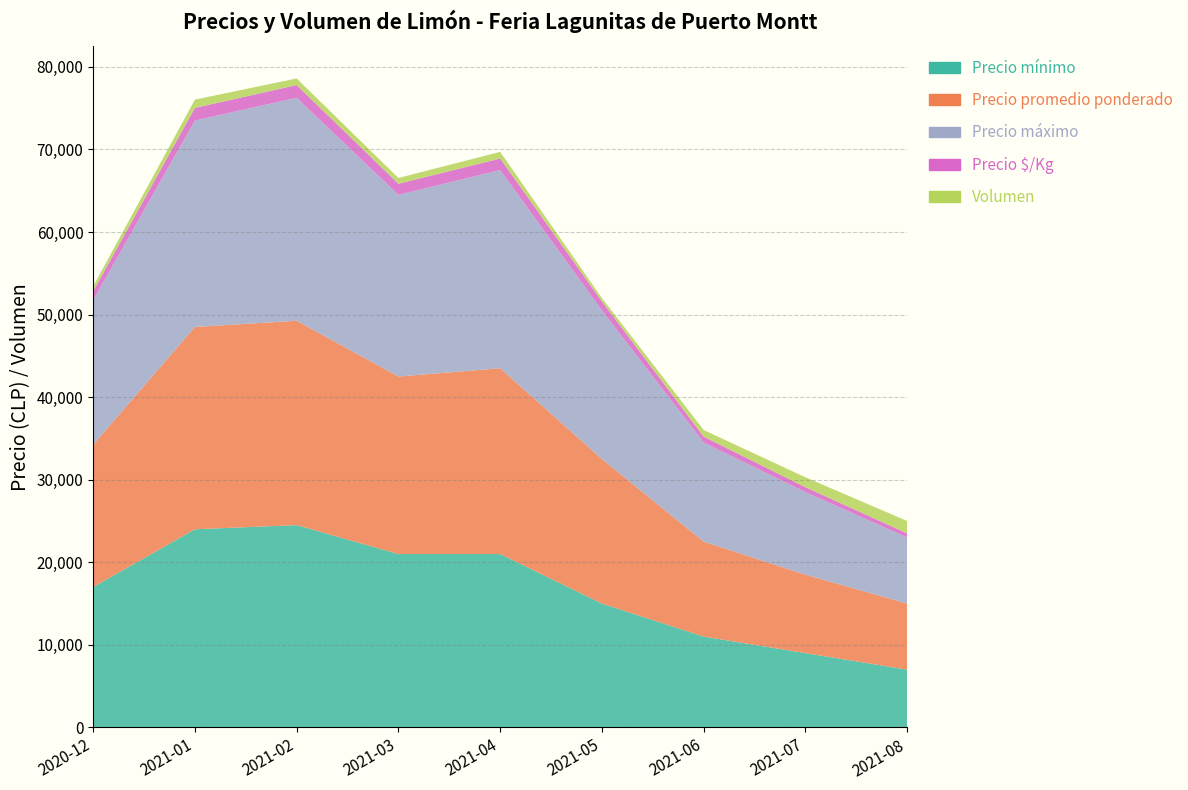

Reading left to right, transcribe all the data shown in this chart.

Precio mínimo: 2020-12=17000	2021-01=24000	2021-02=24500	2021-03=21000	2021-04=21000	2021-05=15000	2021-06=11000	2021-07=9000	2021-08=7000
Precio promedio ponderado: 2020-12=17250	2021-01=24500	2021-02=24750	2021-03=21500	2021-04=22500	2021-05=17500	2021-06=11500	2021-07=9500	2021-08=8000
Precio máximo: 2020-12=17500	2021-01=25000	2021-02=27000	2021-03=22000	2021-04=24000	2021-05=18000	2021-06=12000	2021-07=10000	2021-08=8000
Precio $/Kg: 2020-12=1078	2021-01=1531	2021-02=1547	2021-03=1344	2021-04=1406	2021-05=1094	2021-06=719	2021-07=594	2021-08=500
Volumen: 2020-12=600	2021-01=1000	2021-02=800	2021-03=700	2021-04=800	2021-05=400	2021-06=800	2021-07=1200	2021-08=1500